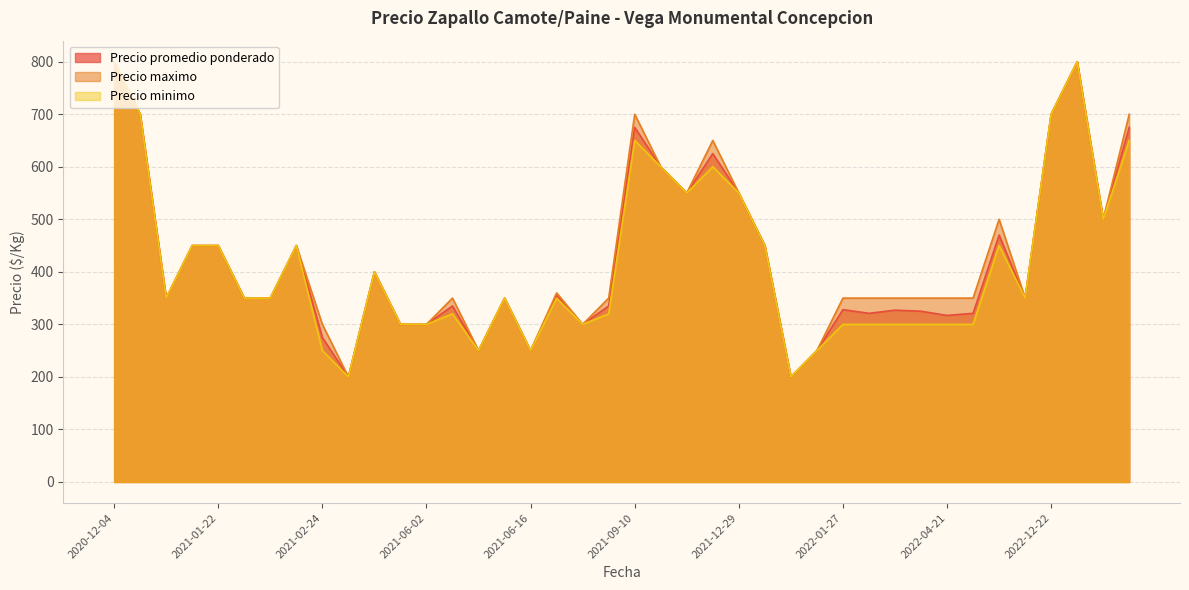

At which category is the sum across all series the highest?

2020-12-04